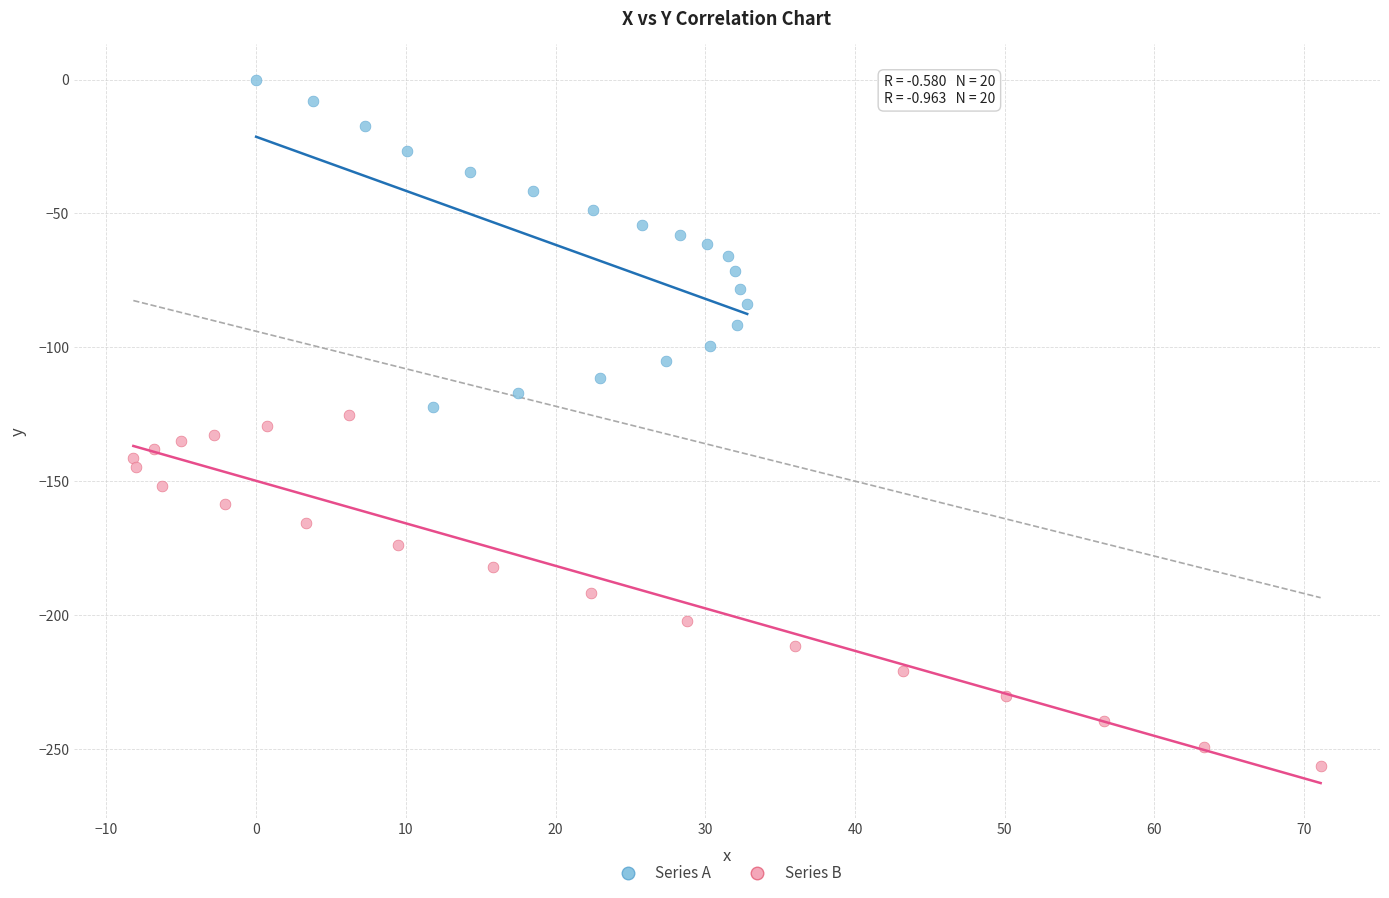

Which series contains the lowest Y value?

Series B